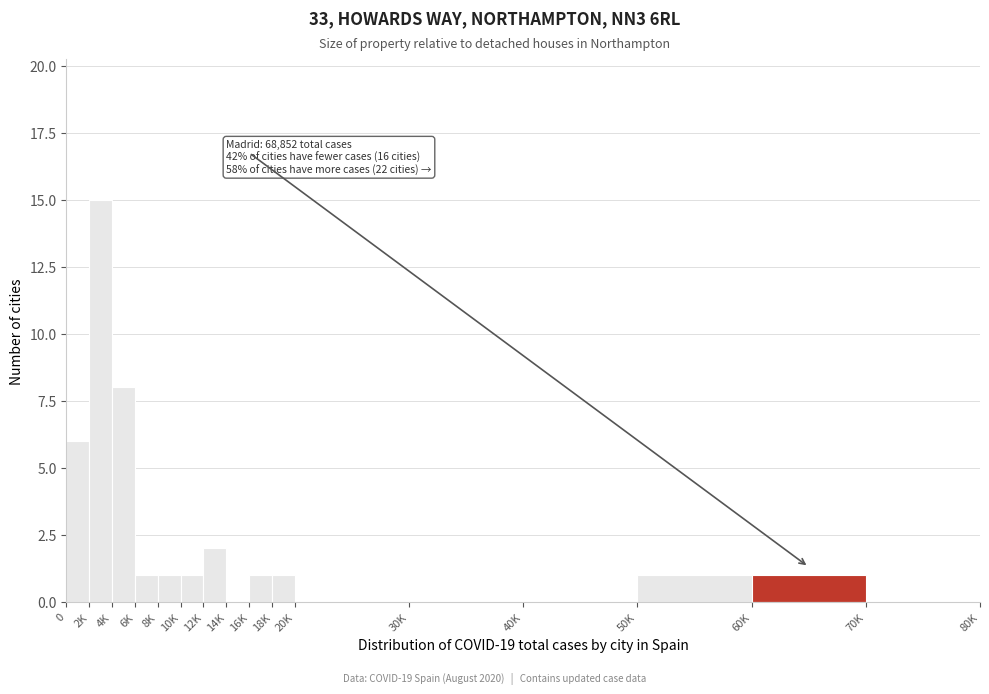

Reading left to right, what are all the values shown in this chart?

0=6	2K=15	4K=8	6K=1	8K=1	10K=1	12K=2	14K=0	16K=1	18K=1	20K=0	30K=0	40K=0	50K=1	60K=1	70K=0